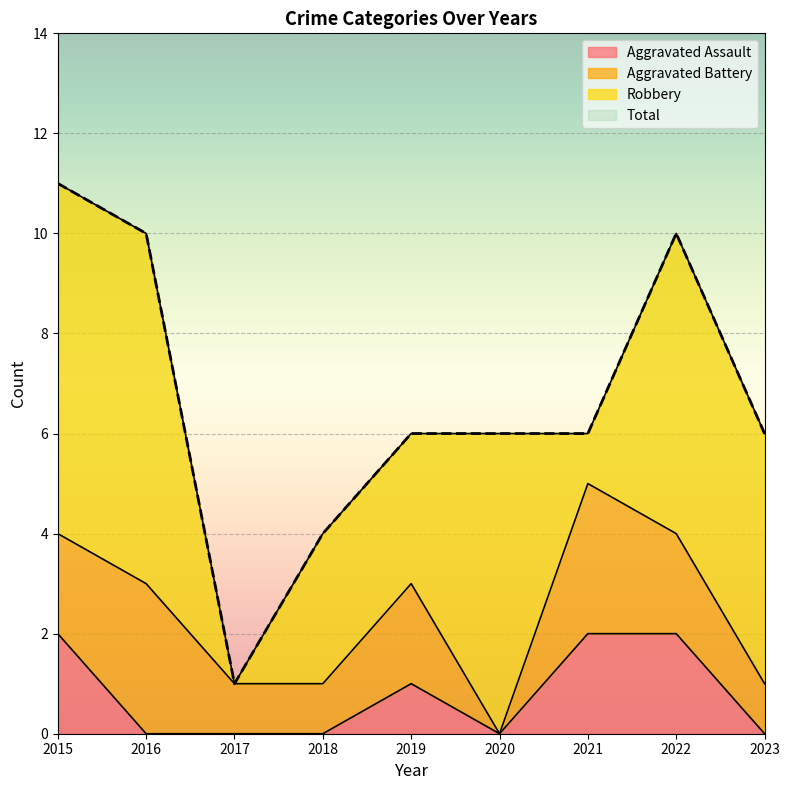

How many positive values does the Aggravated Assault series have?

4